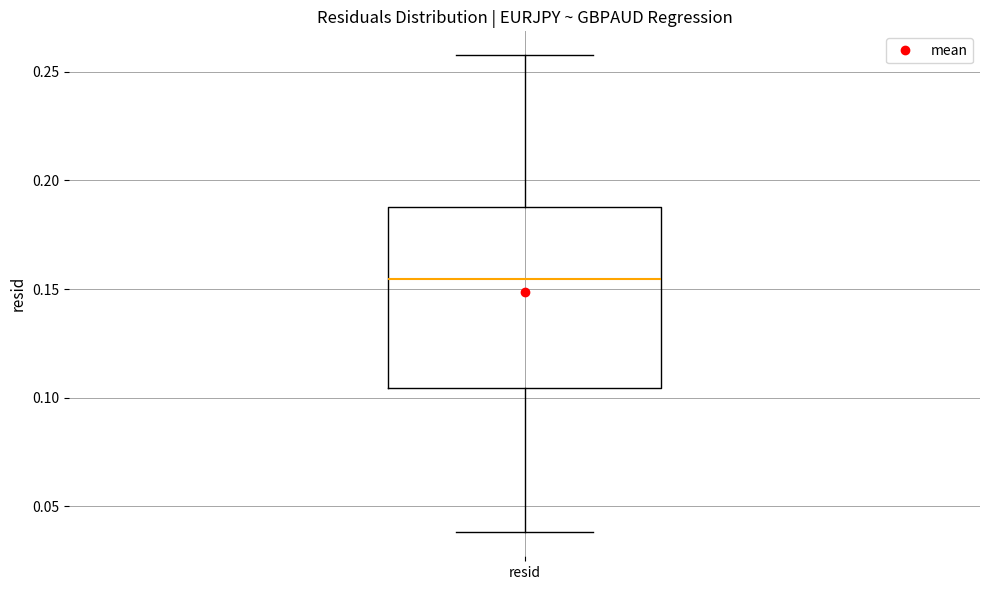

Where is the lower edge of the box for resid on the y-axis? The values are not printed on the chart, so give them approximately, as read against the axis.

0.105